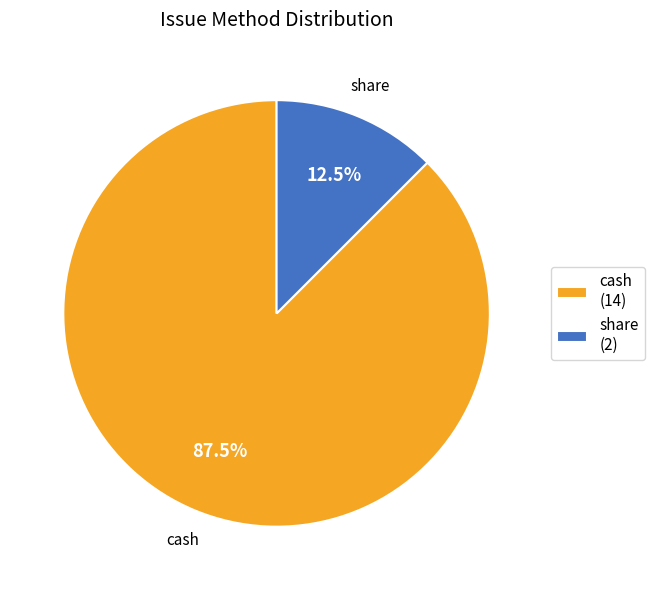

What percentage is NOT represented by cash (14)?

12.5%